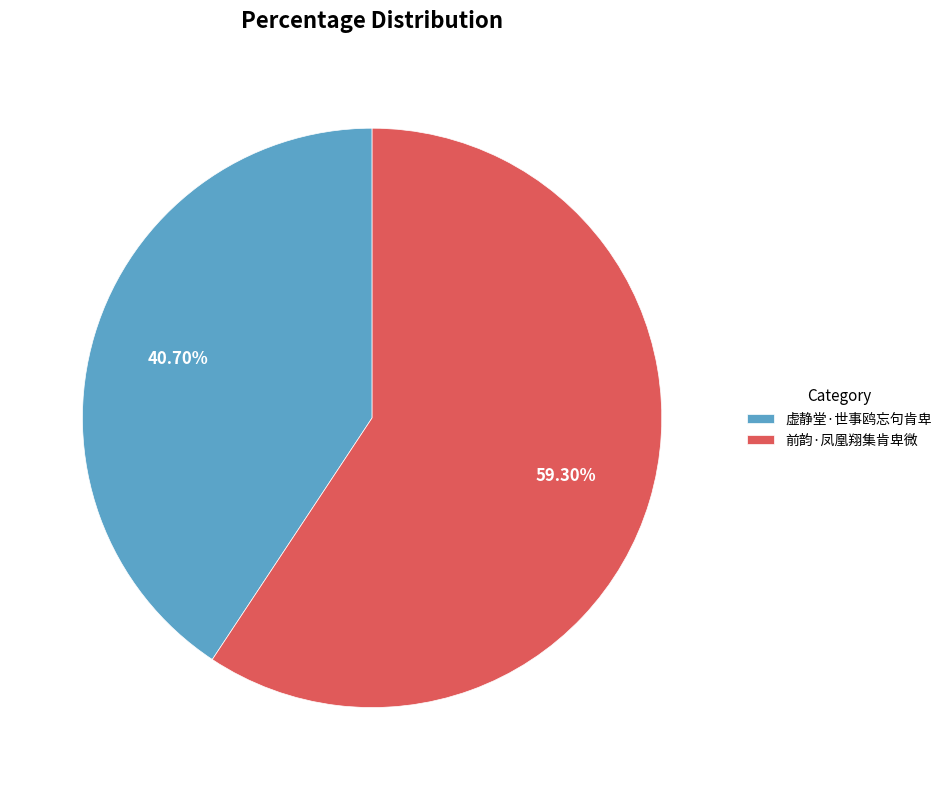

Between 前韵·凤凰翔集肯卑微 and 虚静堂·世事鸥忘句肯卑, which is larger?

前韵·凤凰翔集肯卑微